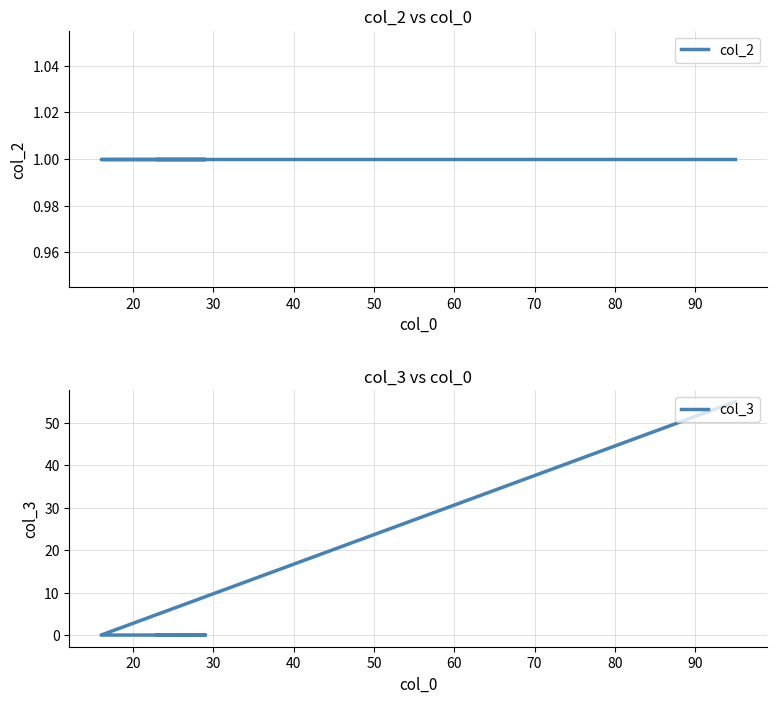

What is the average value of the col_2 series?

1